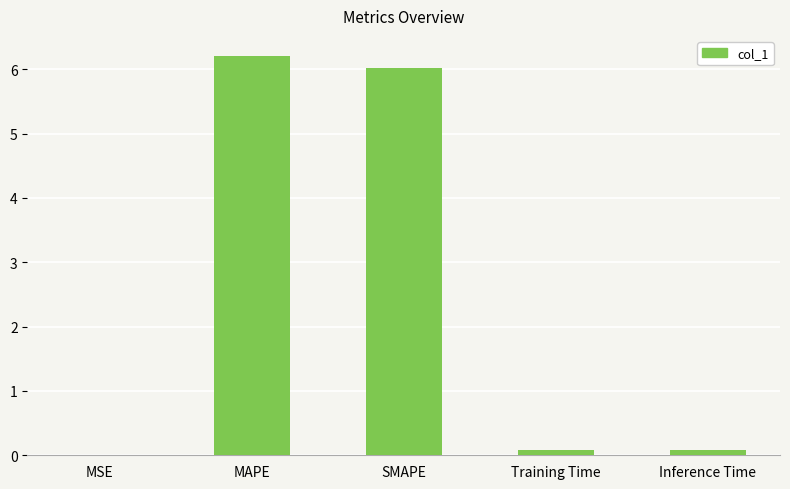

What is the sum of the values at Inference Time and Training Time?

0.2